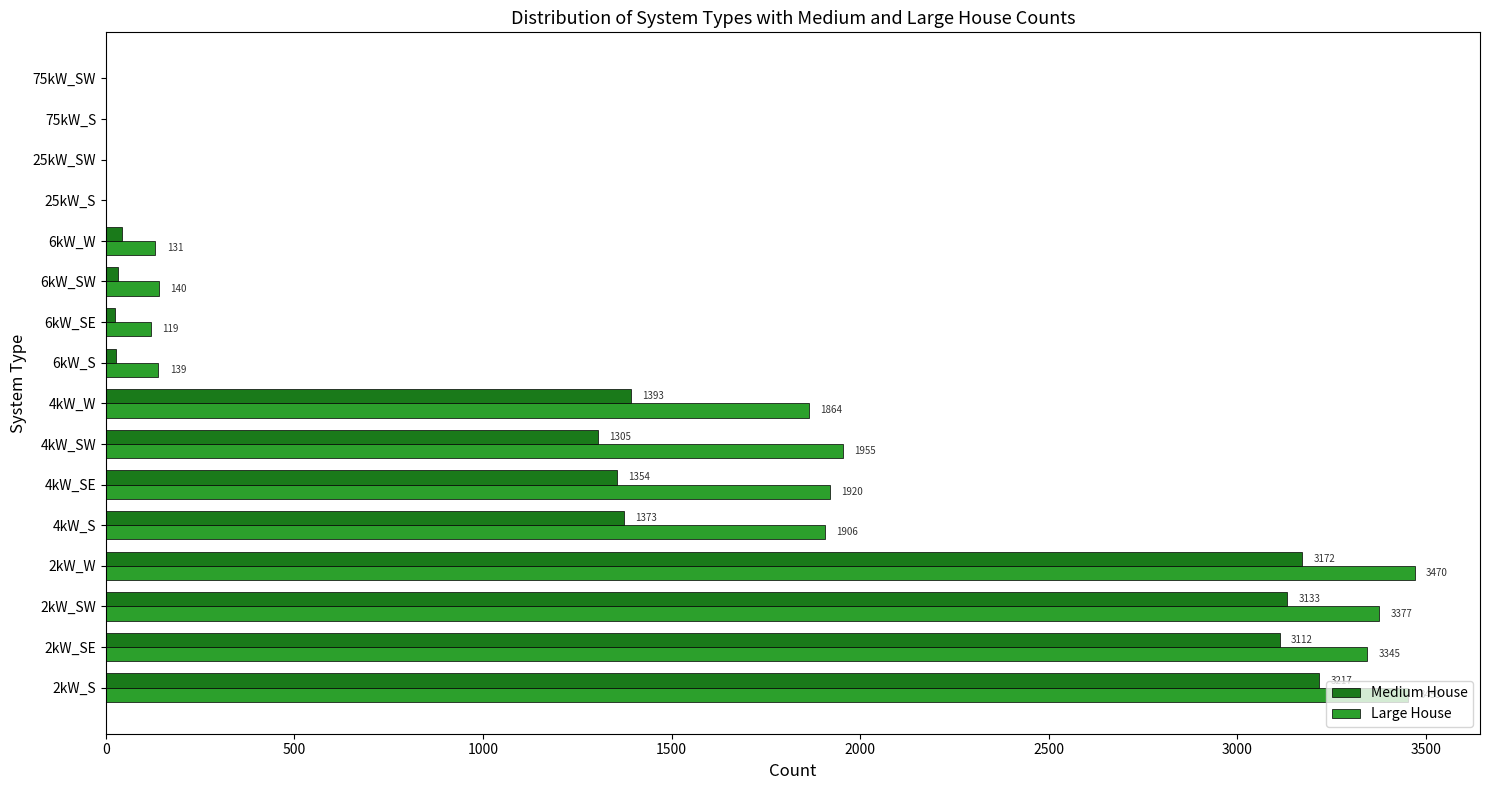

What is the sum of all Medium House values?

18183